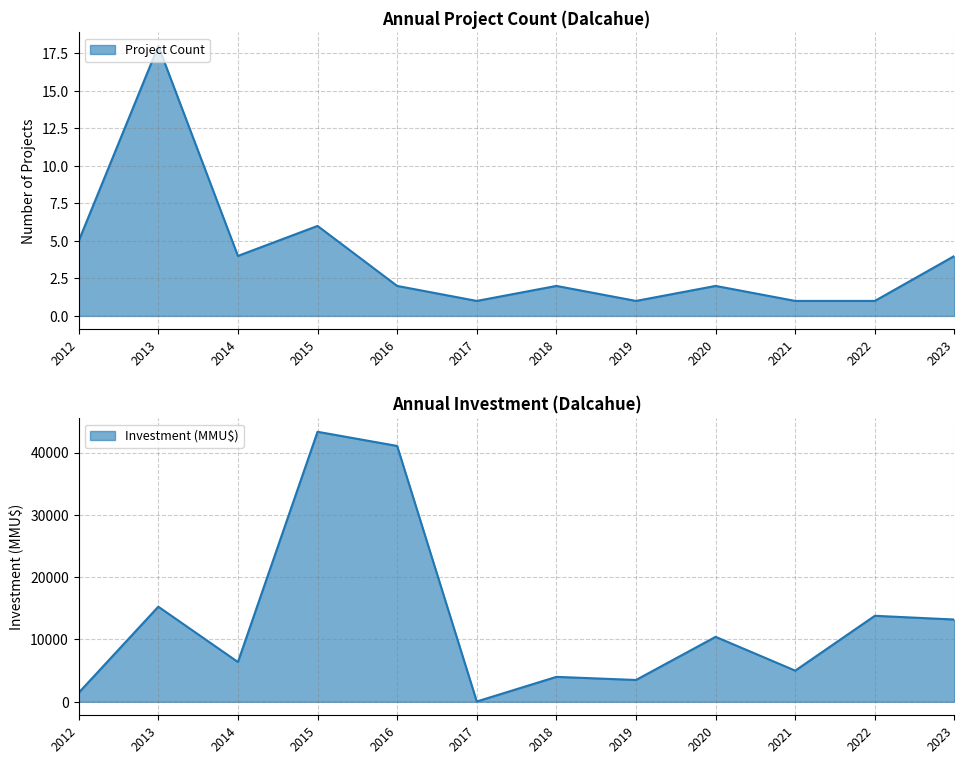

True or false: Count and Investment cross at least once.

False